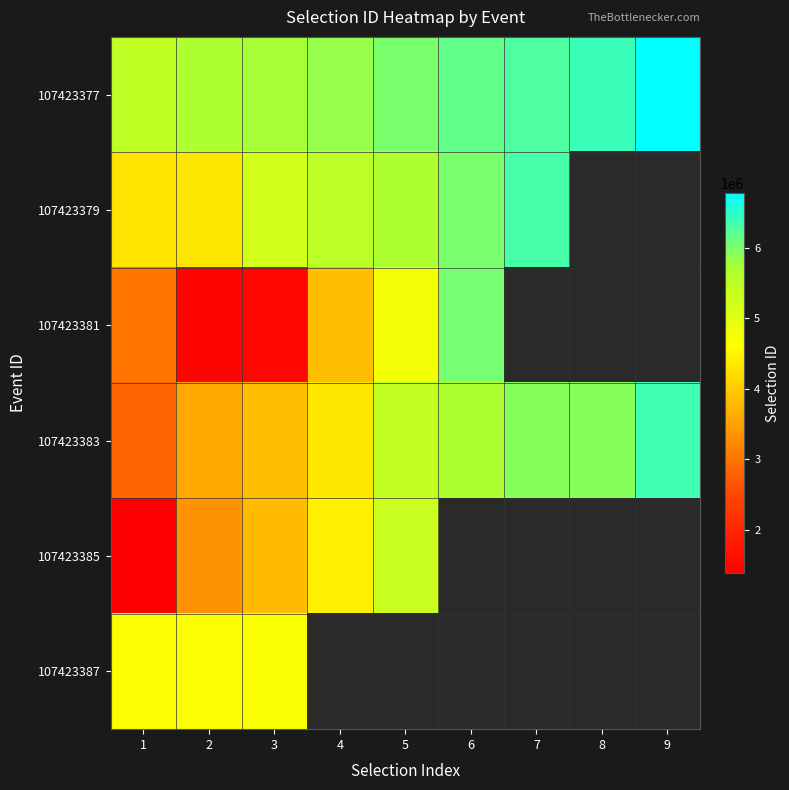

Which category has the lowest value in the 107423383 series?

1